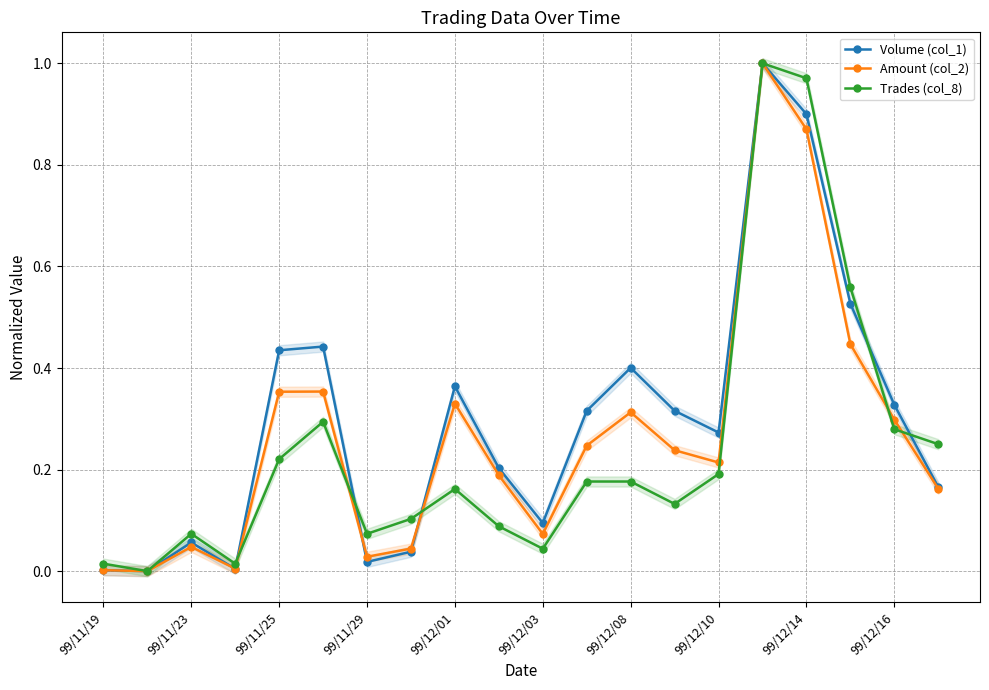

At which category does Amount (col_2) reach its first local peak?

99/11/23